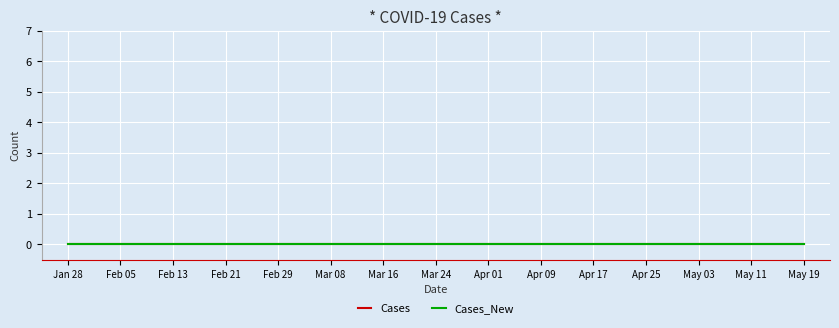

True or false: Cases and Cases_New intersect in this chart.

False